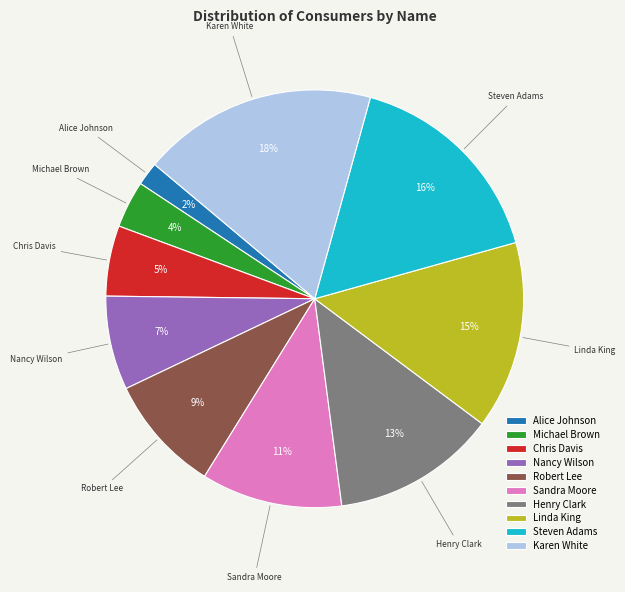

Rank the categories by value from lowest to highest.

Alice Johnson, Michael Brown, Chris Davis, Nancy Wilson, Robert Lee, Sandra Moore, Henry Clark, Linda King, Steven Adams, Karen White